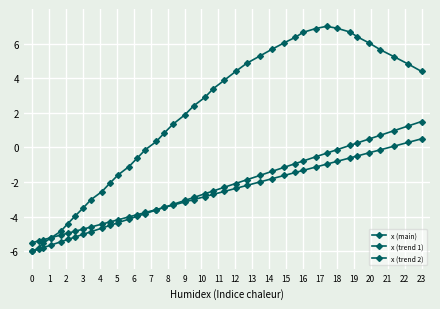

At how many categories does at least one series exceed -4?

34